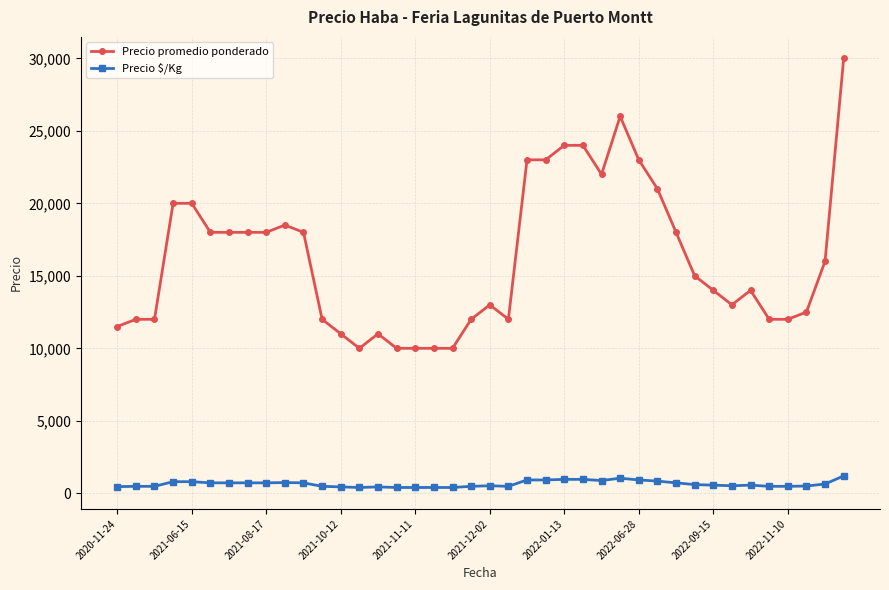

What is the greatest value displayed?

30000